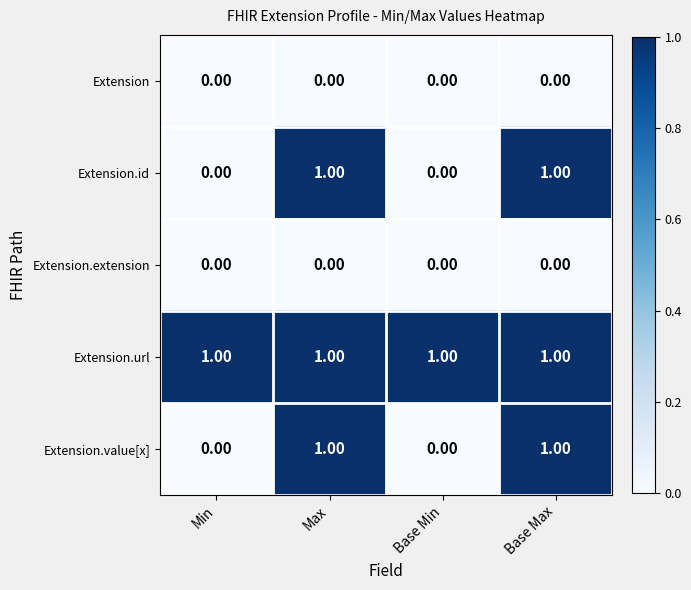

How many data points does each series have?

4